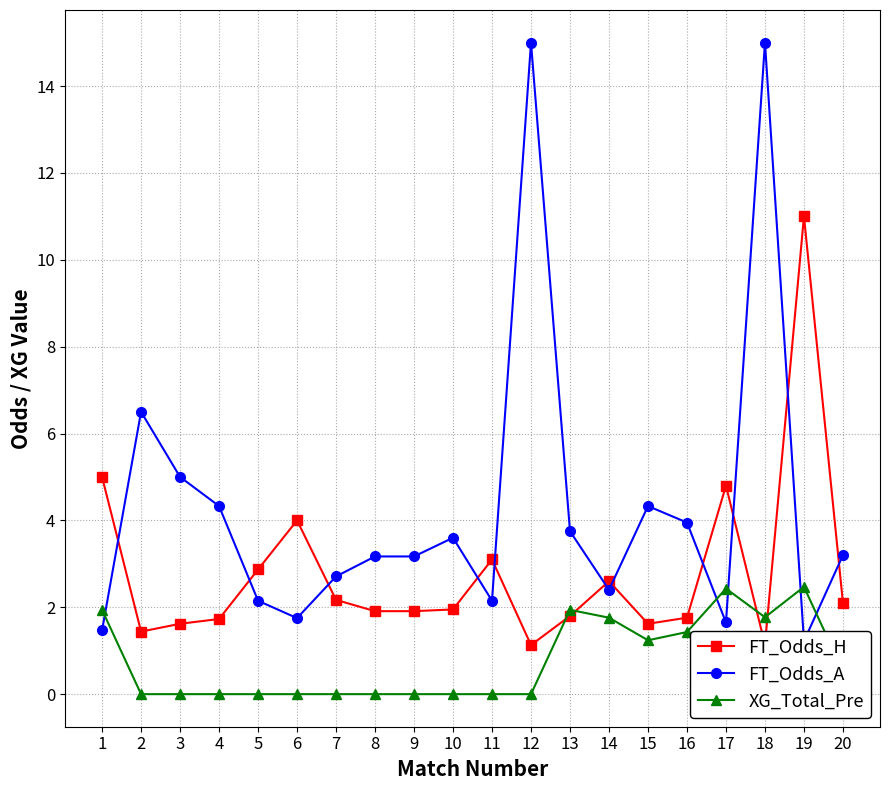

Is it true that FT_Odds_A equals 25.9 at 18?

False